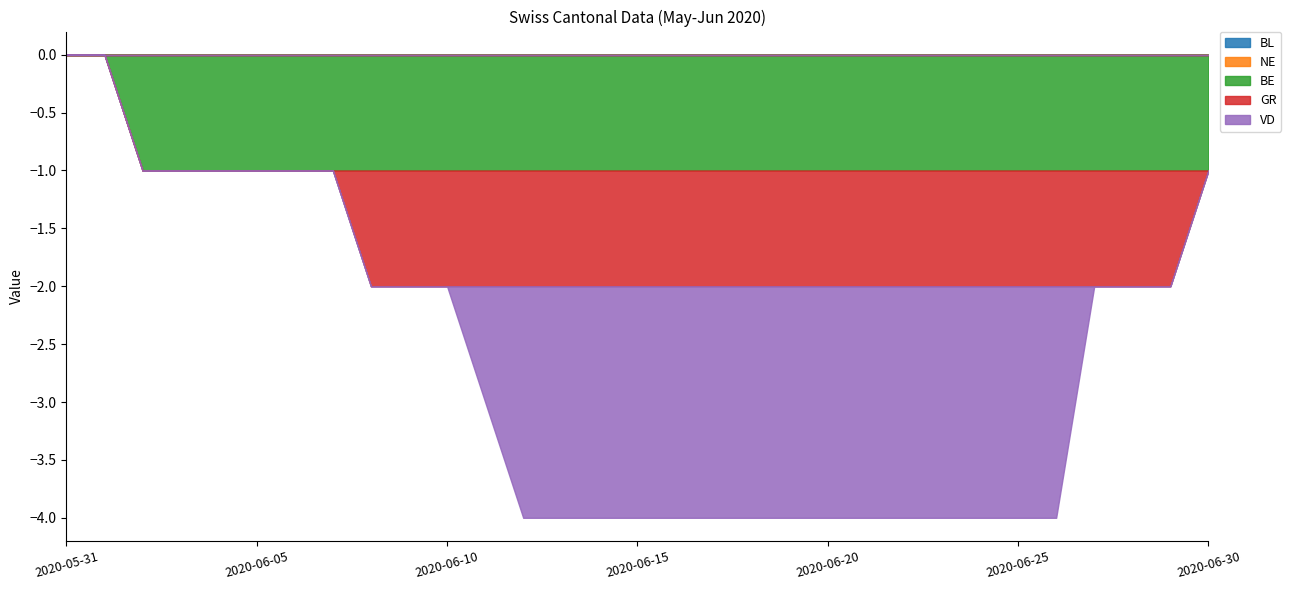

What is the sum of the BE values at 2020-06-12 and 2020-06-22?

-2